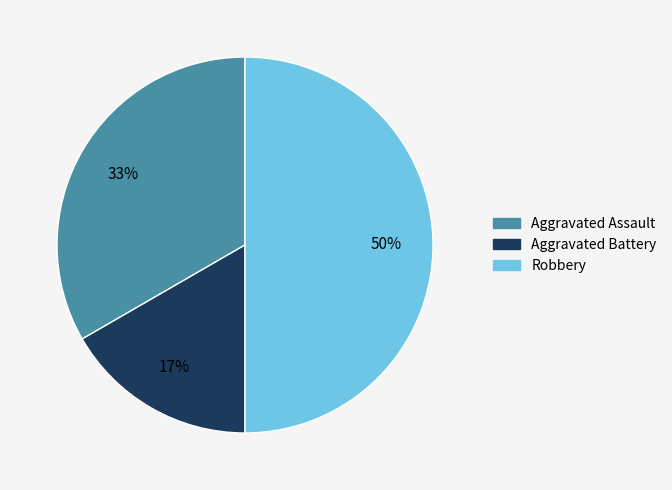

What is the ratio of the value at Aggravated Battery to the value at Robbery?

0.3